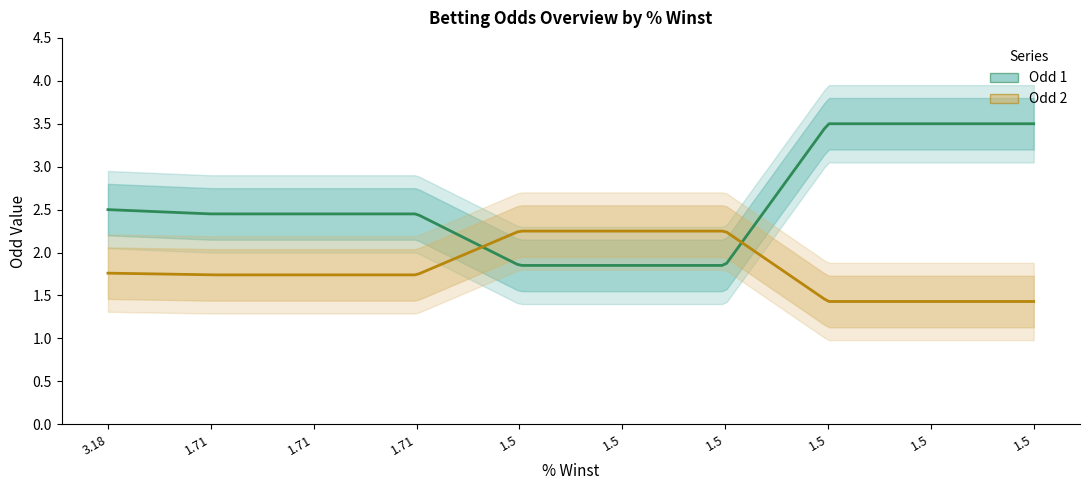

Reading right to left, what are all the values shown in this chart?

Odd 1: 3.5	3.5	3.5	1.9	1.9	1.9	2.5	2.5	2.5	2.5
Odd 2: 1.4	1.4	1.4	2.2	2.2	2.2	1.7	1.7	1.7	1.8